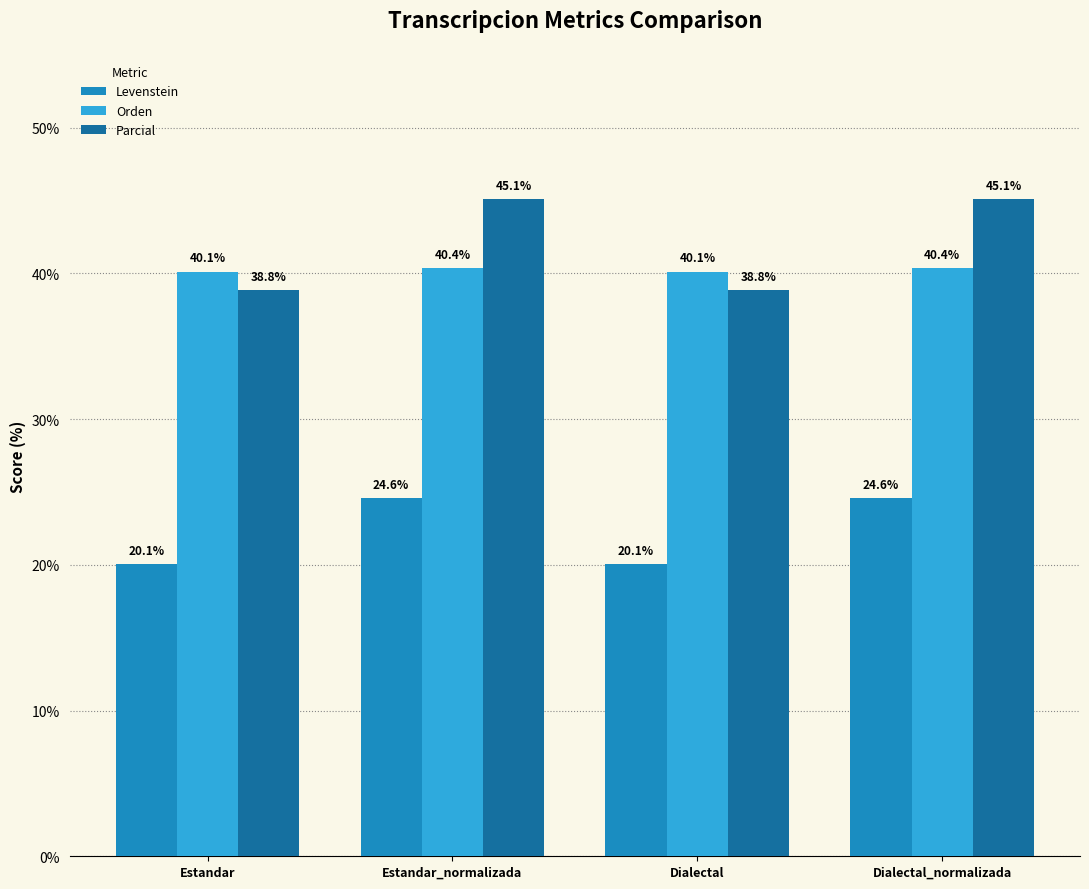

Rank the series at Estandar from highest to lowest value.

Orden, Parcial, Levenstein